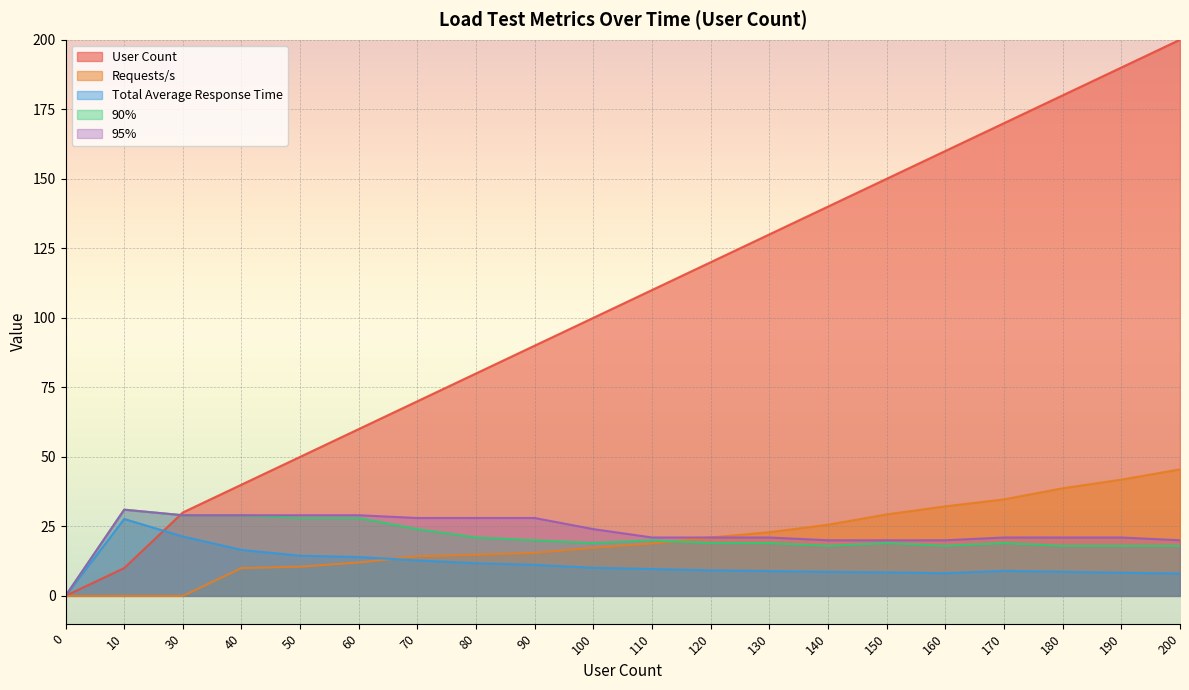

At how many categories does at least one series exceed 198?

1